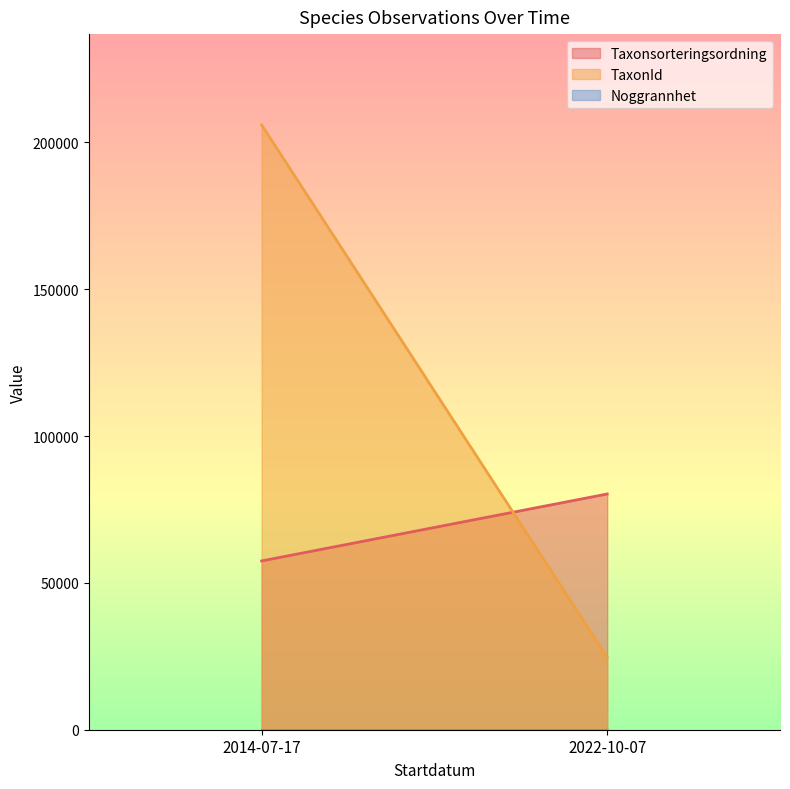

How many series are shown in this chart?

3